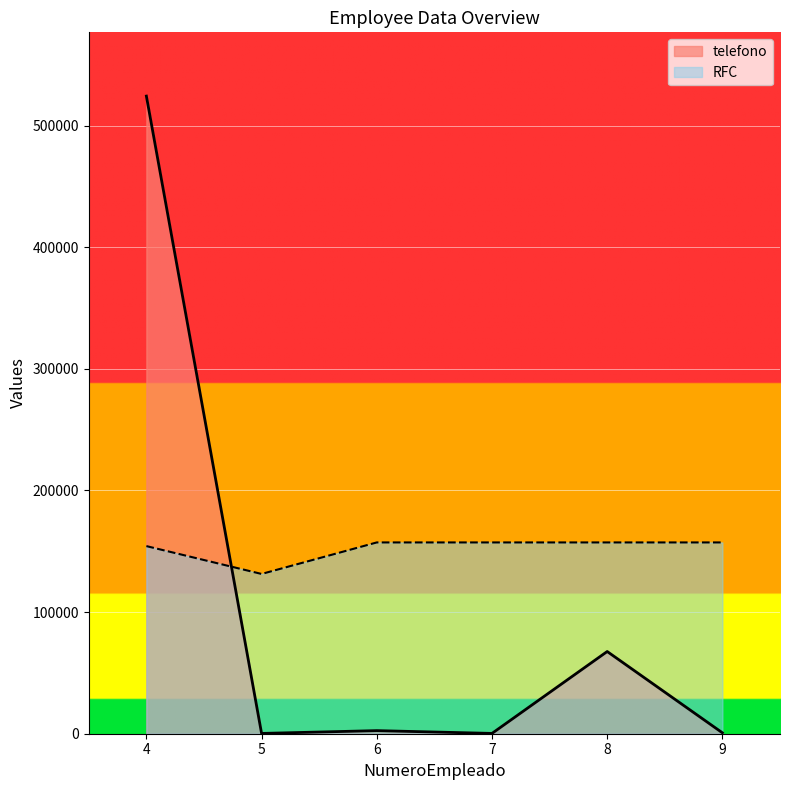

How many values in the telefono series are below 2542?

3